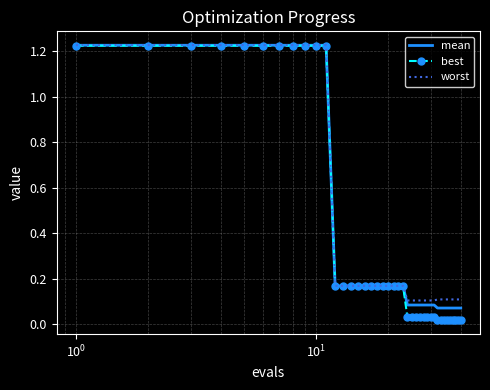

Which series has the widest spread of values?

best